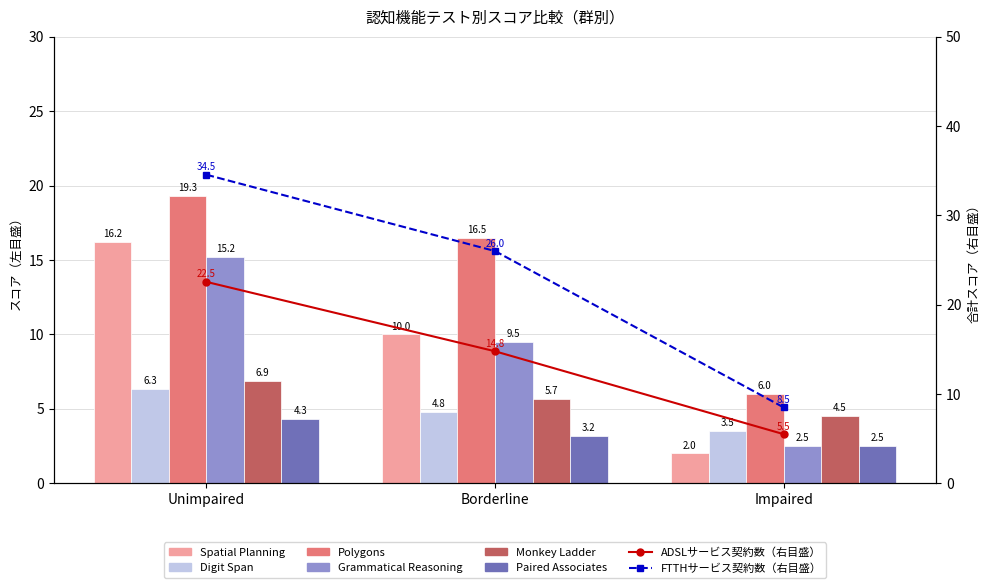

What is the label of the 2nd bar from the left?

Borderline